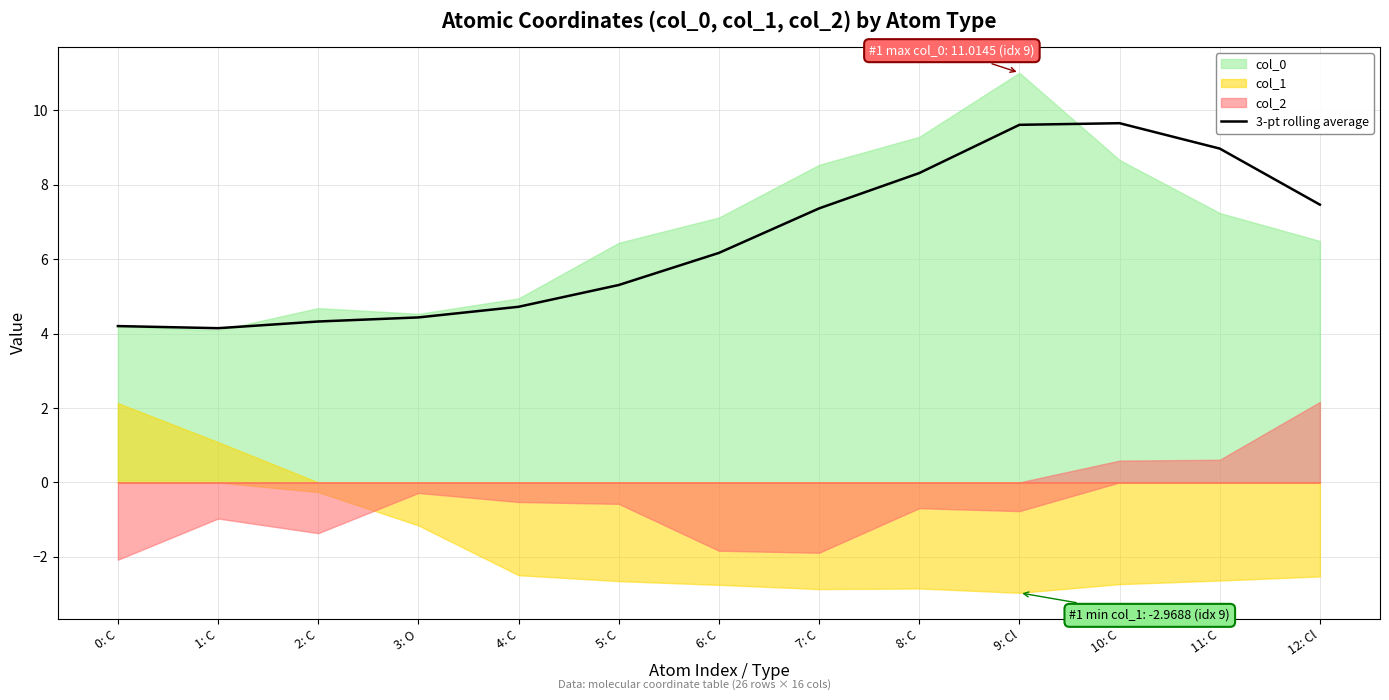

The chart shows a value of 1.5 at 1: C. True or false?

False